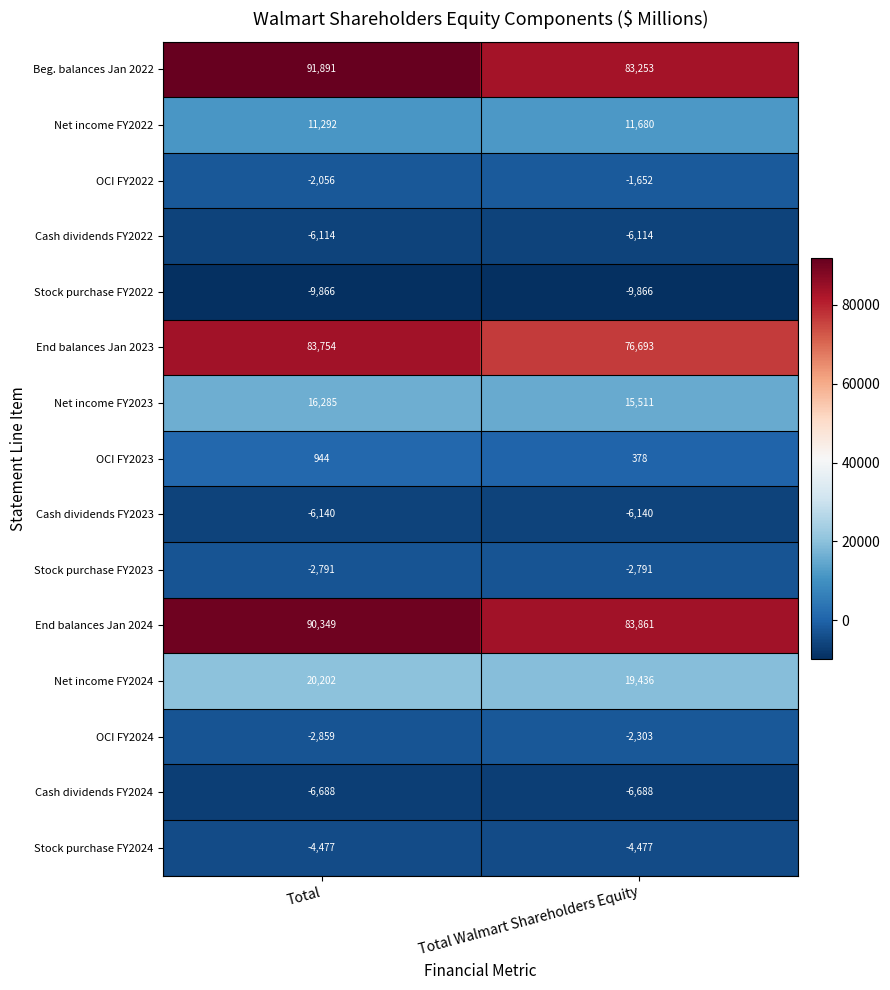

At which label is Stock purchase FY2022 closest to -9866?

Total